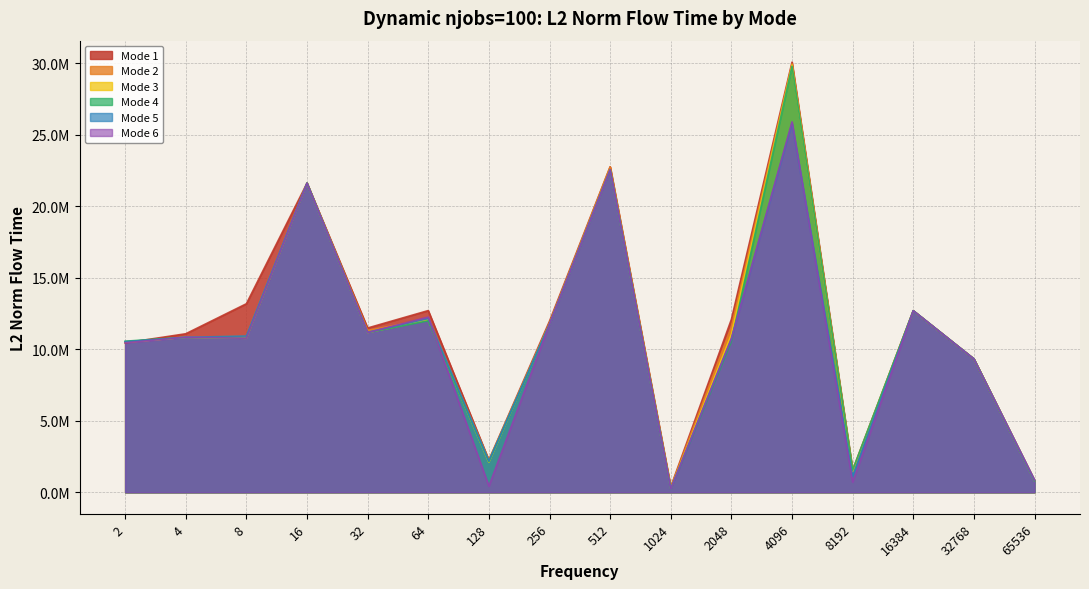

What is the maximum value shown in the chart?

30063904.4